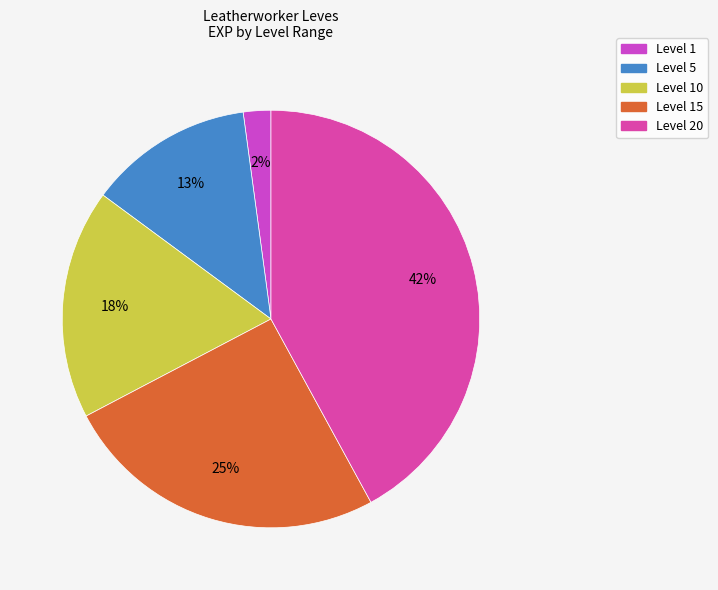

How many segments does this pie chart have?

5